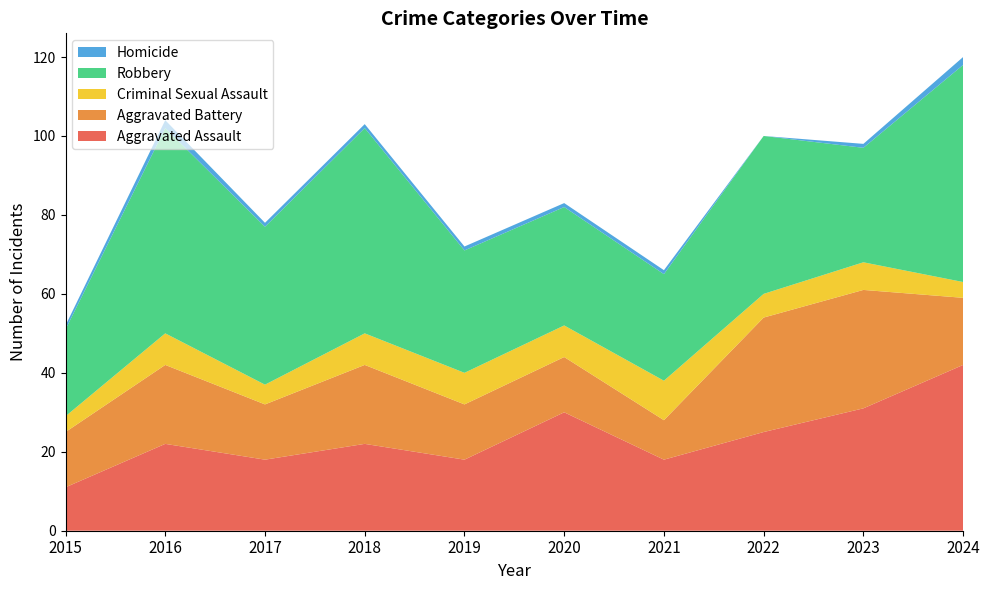

Reading left to right, what are all the values shown in this chart?

Aggravated Assault: 11	22	18	22	18	30	18	25	31	42
Aggravated Battery: 14	20	14	20	14	14	10	29	30	17
Criminal Sexual Assault: 4	8	5	8	8	8	10	6	7	4
Robbery: 22	52	40	52	31	30	27	40	29	55
Homicide: 1	2	1	1	1	1	1	0	1	2